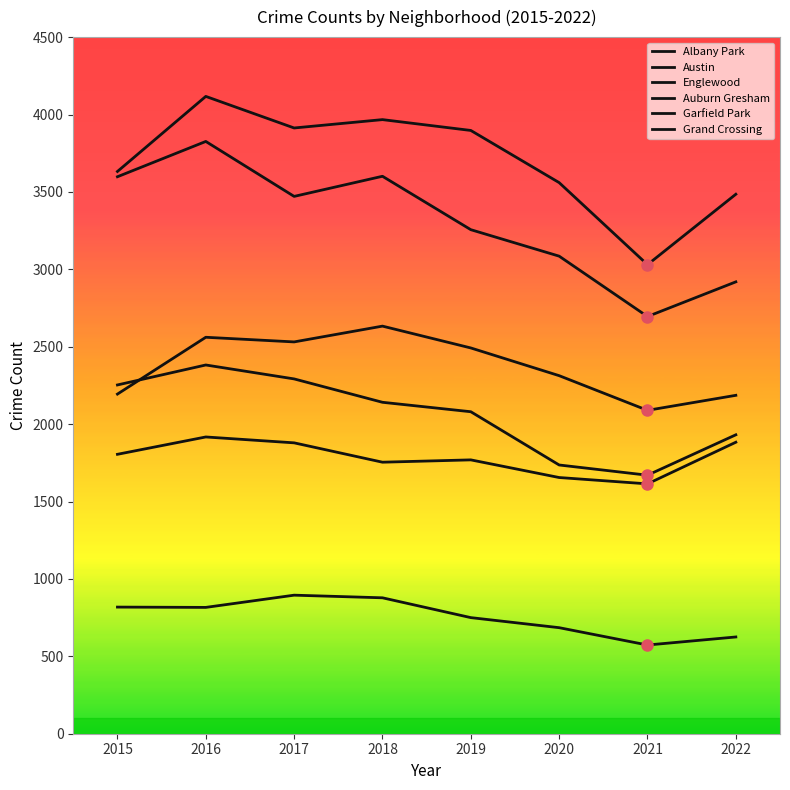

Reading right to left, list all the values displayed in this chart.

Albany Park: 2022=625	2021=573	2020=685	2019=750	2018=878	2017=895	2016=816	2015=818
Austin: 2022=3485	2021=3030	2020=3560	2019=3897	2018=3967	2017=3913	2016=4117	2015=3632
Englewood: 2022=2919	2021=2695	2020=3085	2019=3256	2018=3601	2017=3471	2016=3826	2015=3598
Auburn Gresham: 2022=1931	2021=1670	2020=1736	2019=2080	2018=2141	2017=2292	2016=2382	2015=2253
Garfield Park: 2022=2186	2021=2089	2020=2313	2019=2492	2018=2633	2017=2531	2016=2561	2015=2194
Grand Crossing: 2022=1883	2021=1614	2020=1655	2019=1769	2018=1754	2017=1879	2016=1917	2015=1805